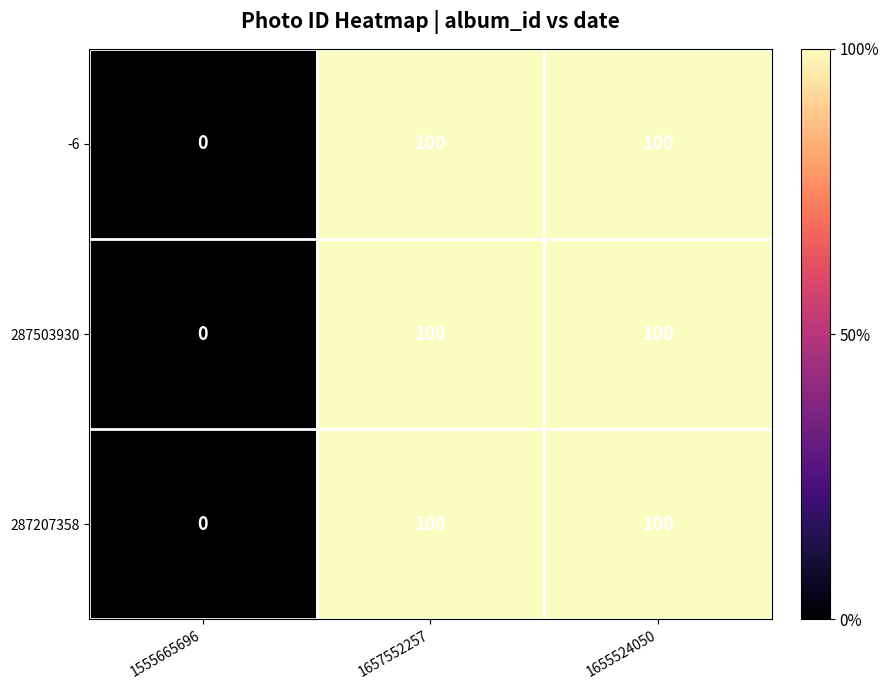

The -6 series shows 54 at 1655524050. True or false?

False